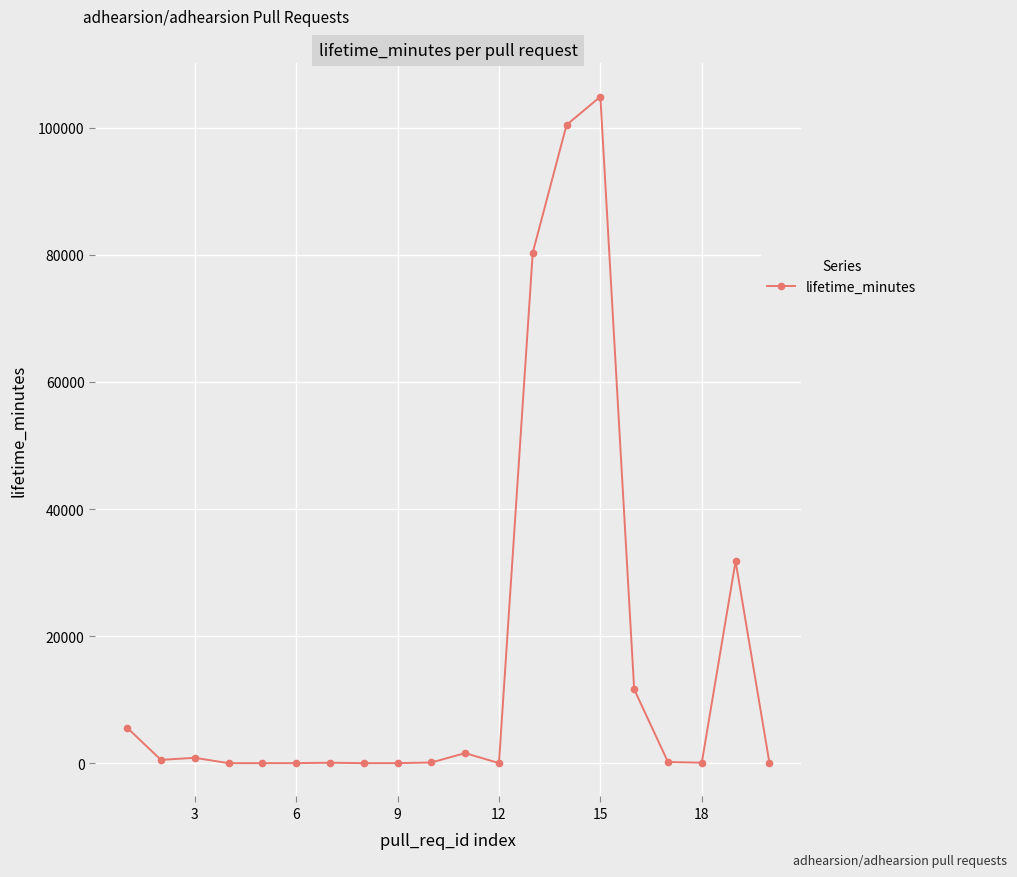

How many values are below 178?

10